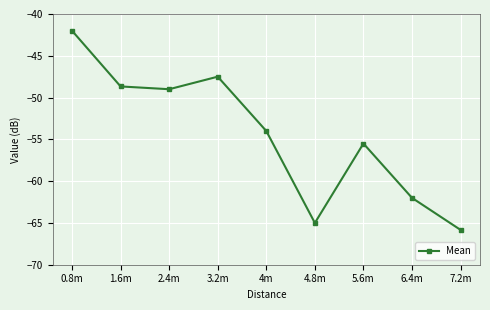

True or false: the data shows -65.0 at 4.8m.

True